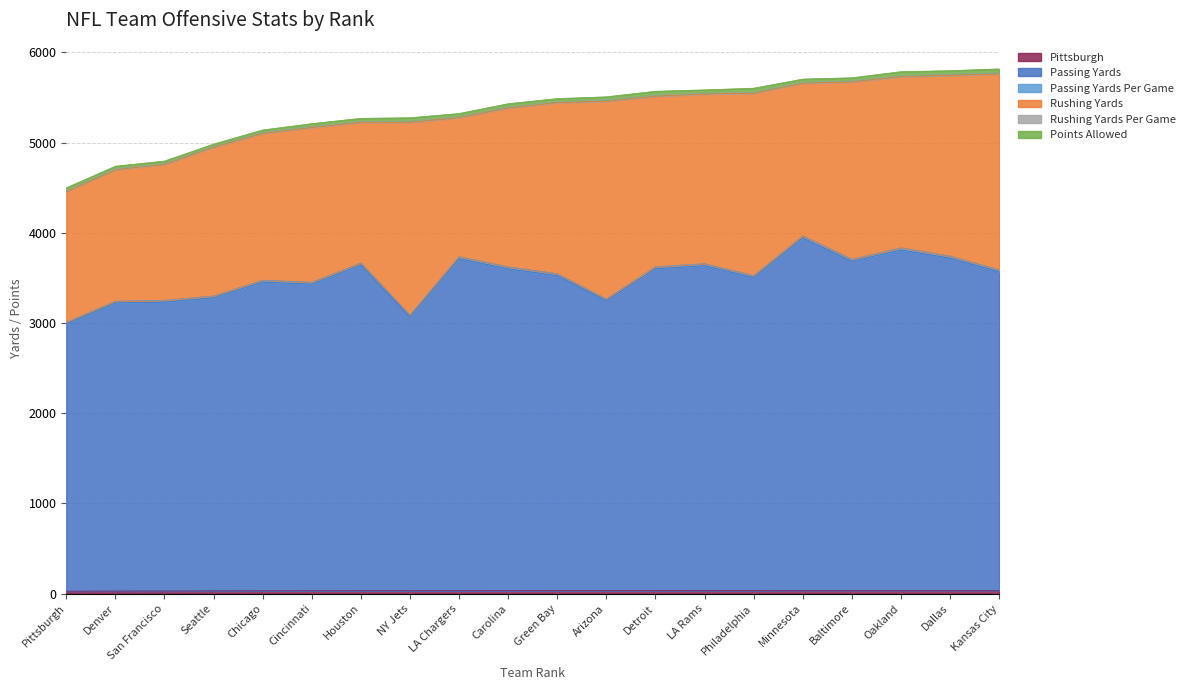

What is the label of the 17th point from the right?

Seattle